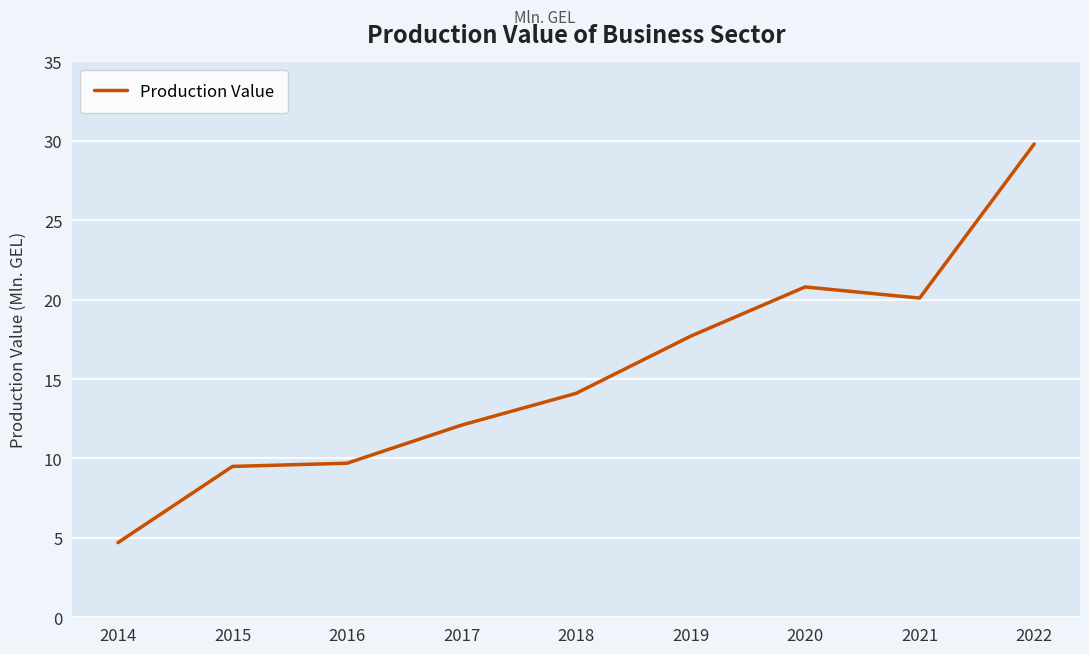

What is the ratio of the value at 2022 to the value at 2014?

6.3